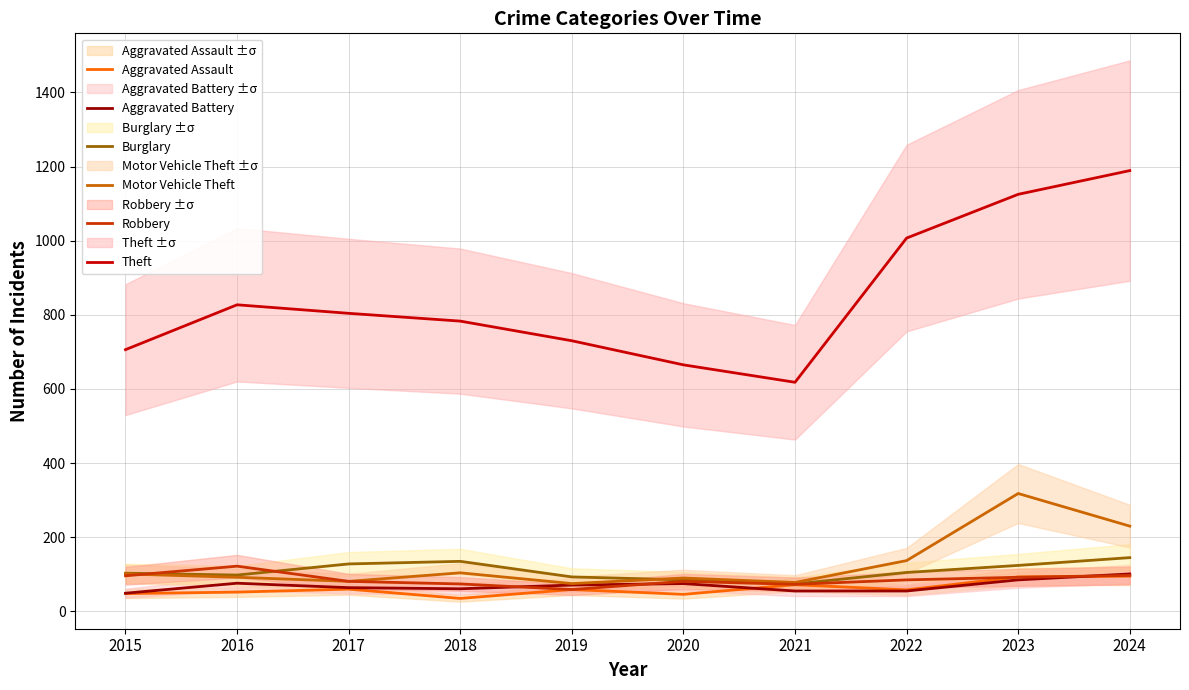

Reading right to left, transcribe all the data shown in this chart.

Aggravated Assault: 95	93	58	72	46	59	35	60	52	48
Aggravated Battery: 101	85	55	55	75	71	61	64	76	49
Burglary: 145	124	105	74	85	93	135	128	98	103
Motor Vehicle Theft: 230	318	137	78	90	75	104	81	92	101
Robbery: 97	92	85	73	81	59	74	81	122	96
Theft: 1189	1125	1007	618	665	730	783	804	827	706